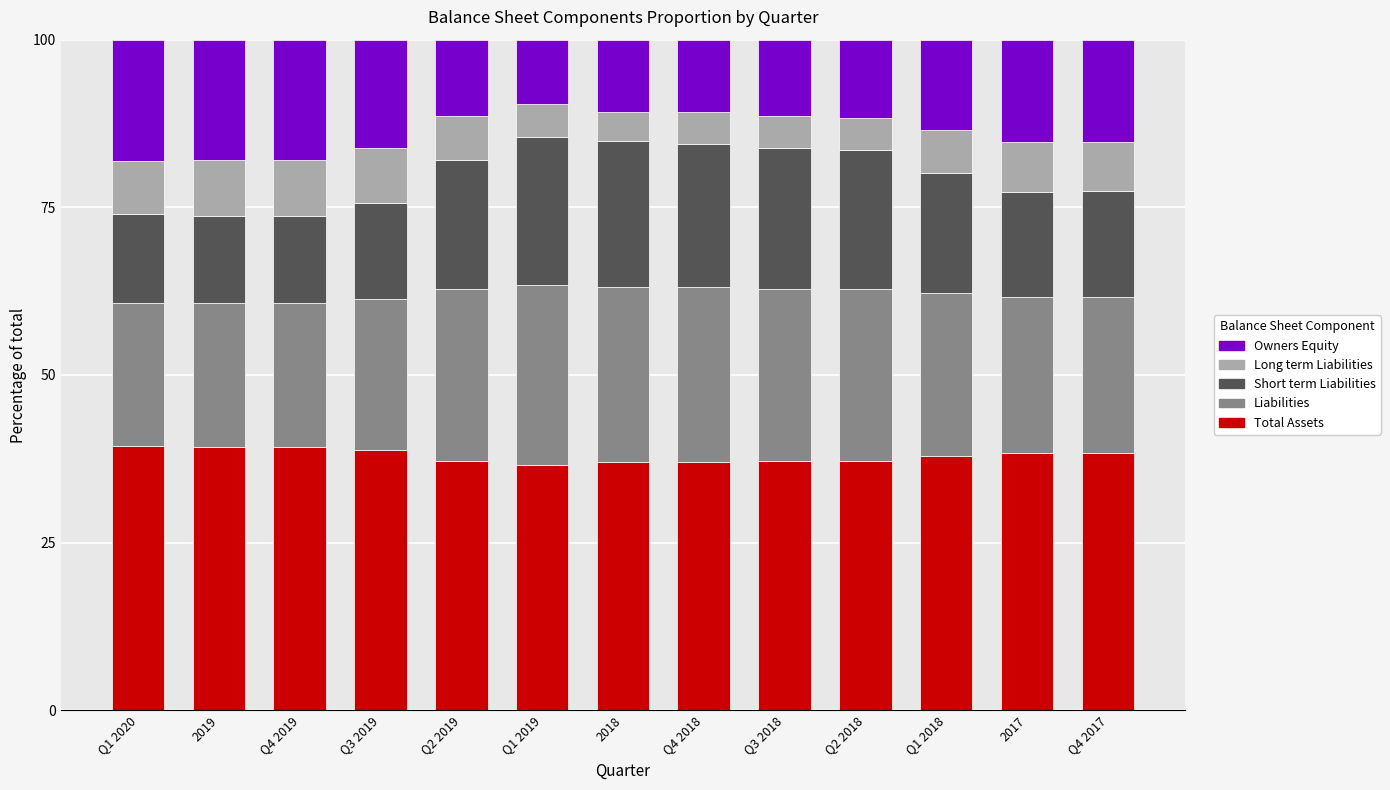

What is the total value across all series at Q1 2020?

100.0